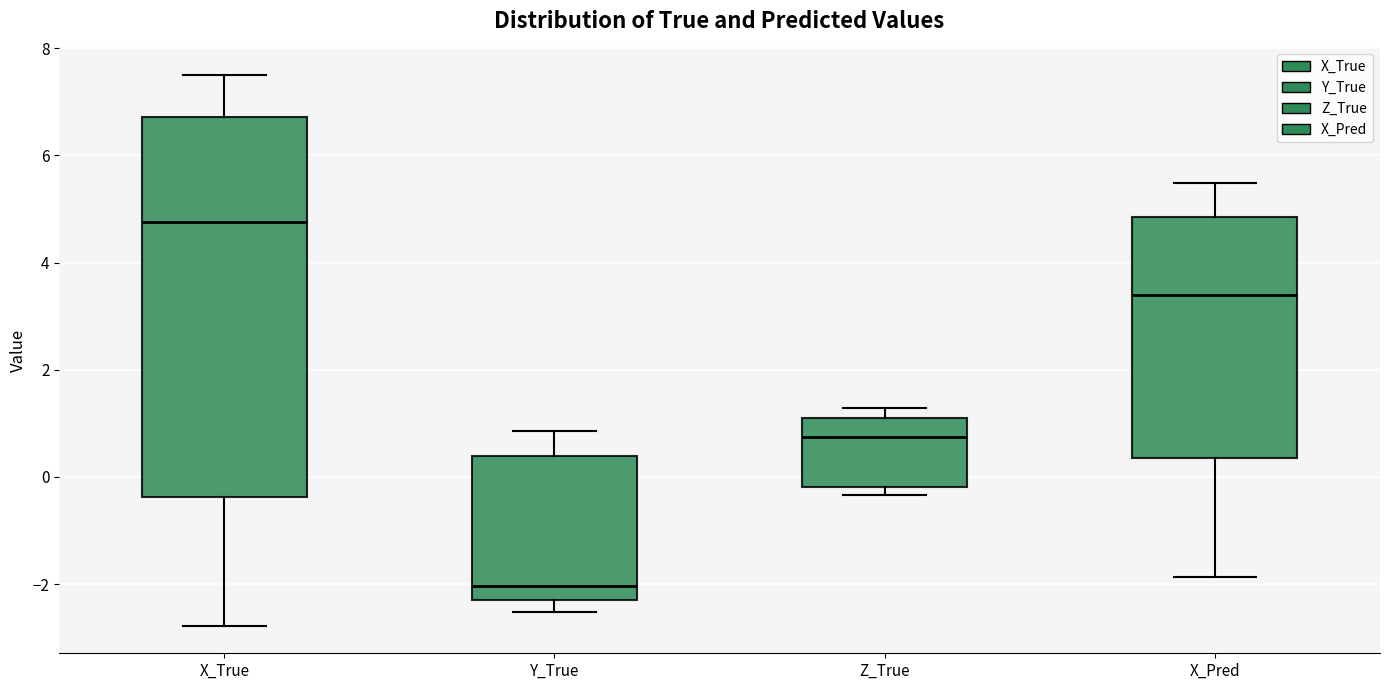

Where does the lower whisker of the box for X_Pred end on the y-axis? The values are not printed on the chart, so give them approximately, as read against the axis.

-1.8